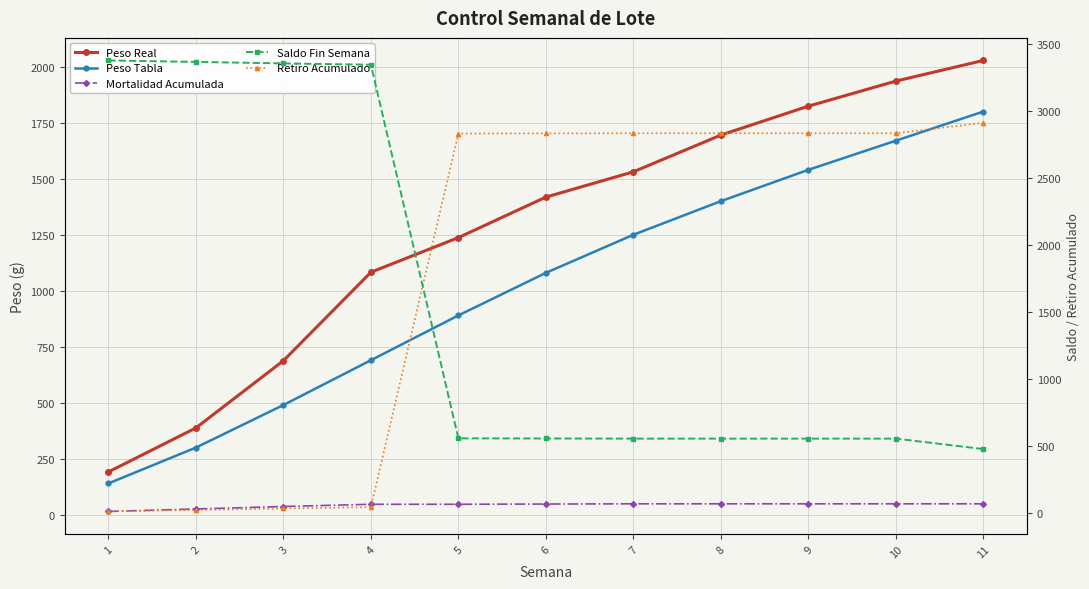

At how many categories does at least one series exceed 901?

11